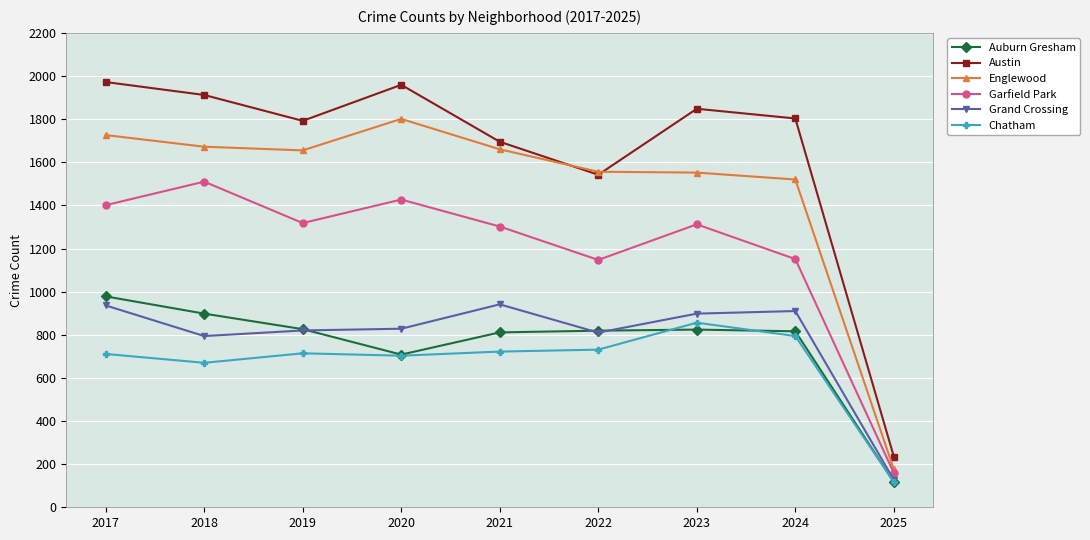

At which category does Austin reach its first local peak?

2020